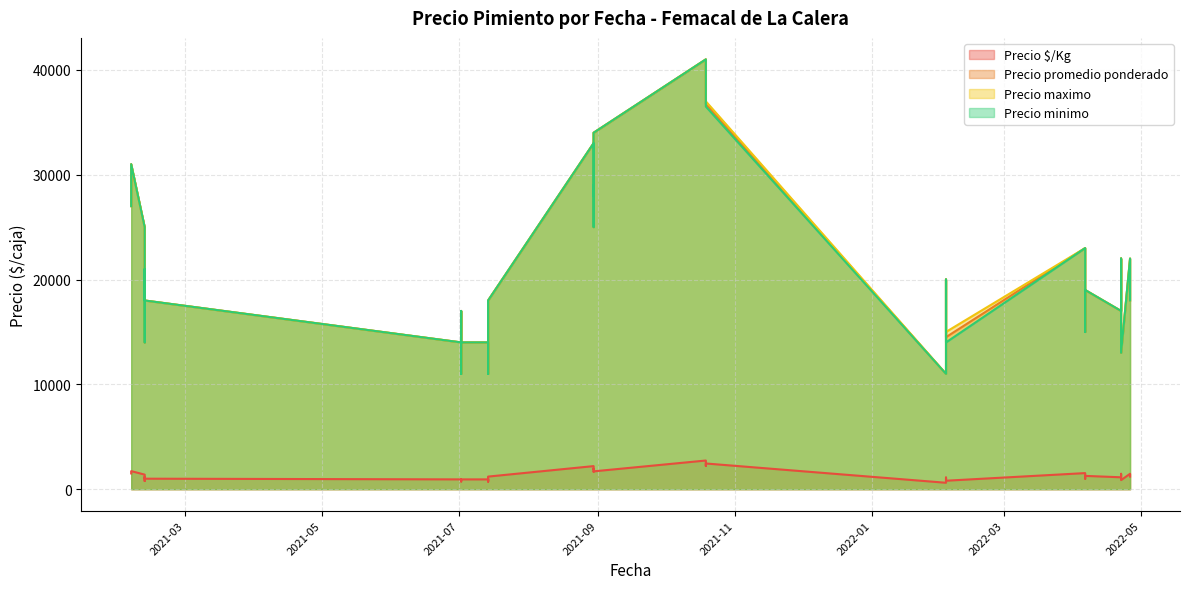

How many interior local valleys does the Precio $/Kg series have?

9